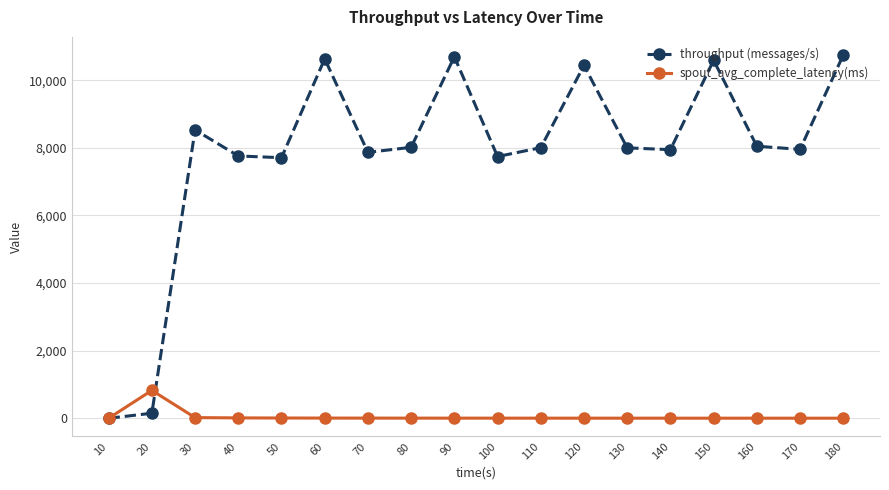

The value of spout_avg_complete_latency(ms) at 20 is 825.1. True or false?

True